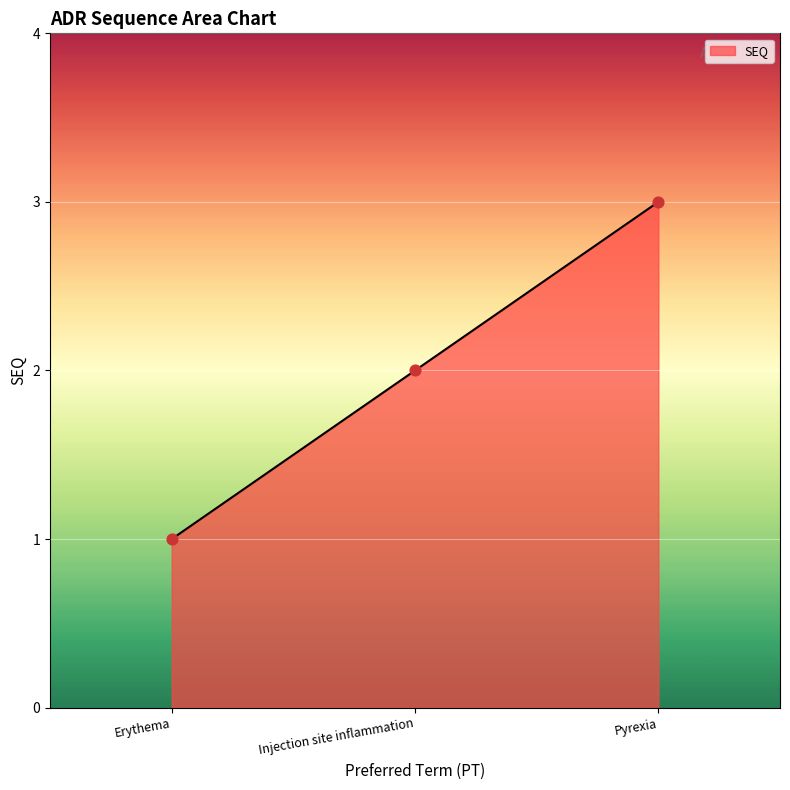

Approximately how many times larger is the value at Pyrexia compared to Erythema?

3.0